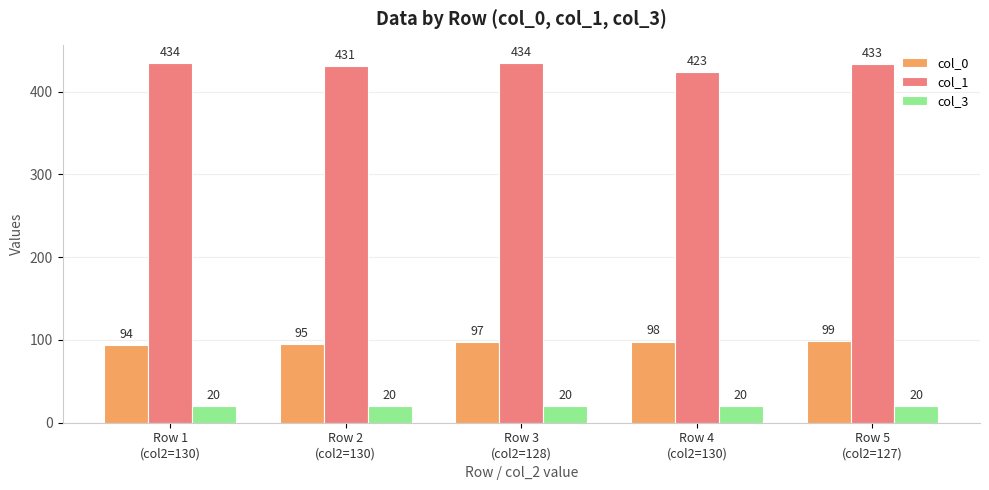

What is the value of the col_0 bar at the 2nd from the left?

95